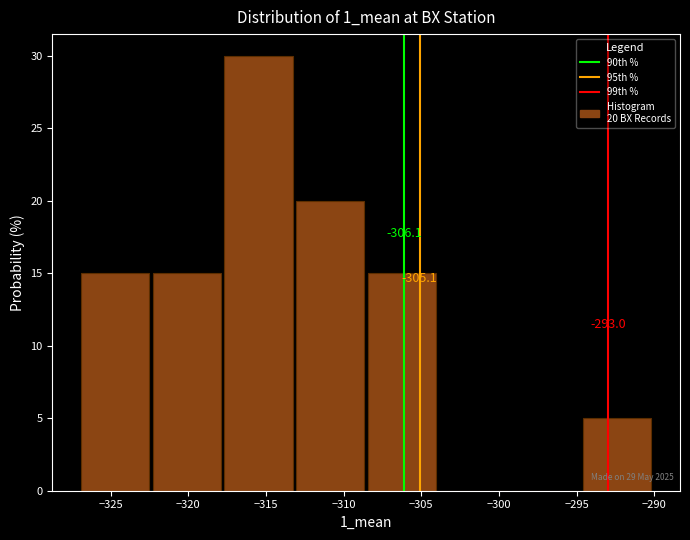

Over which range of the x-axis is the bar tallest?

-317.5 to -313.0